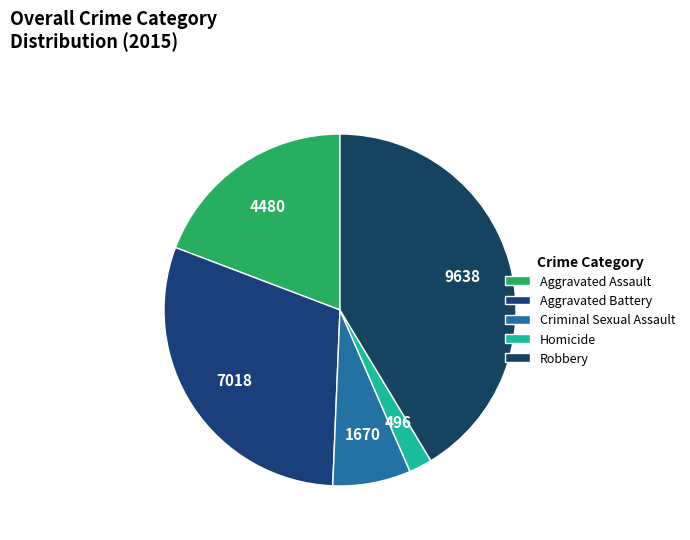

True or false: Robbery accounts for 50% of the total.

False